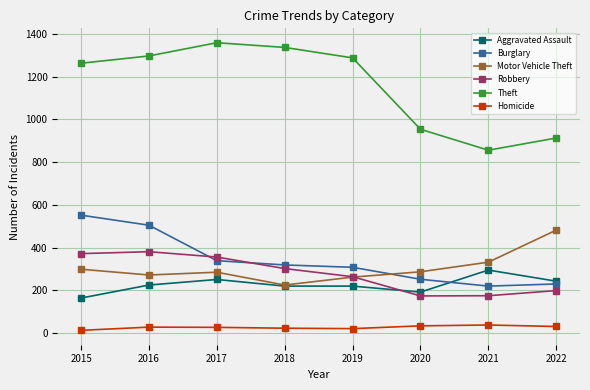

True or false: Homicide and Burglary cross at least once.

False